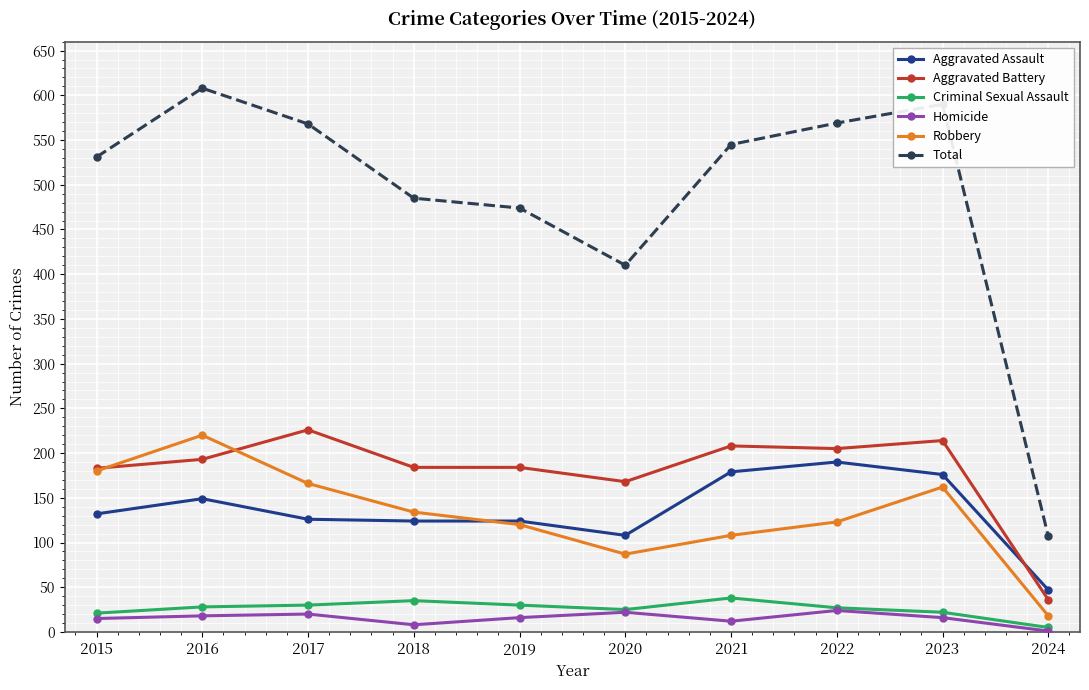

True or false: Aggravated Battery and Total intersect in this chart.

False